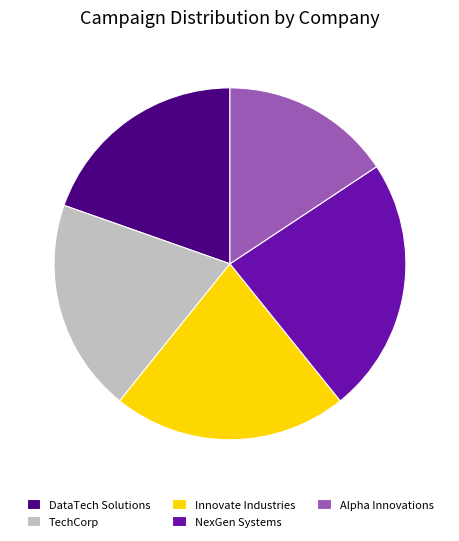

What is the largest slice in the pie chart?

NexGen Systems